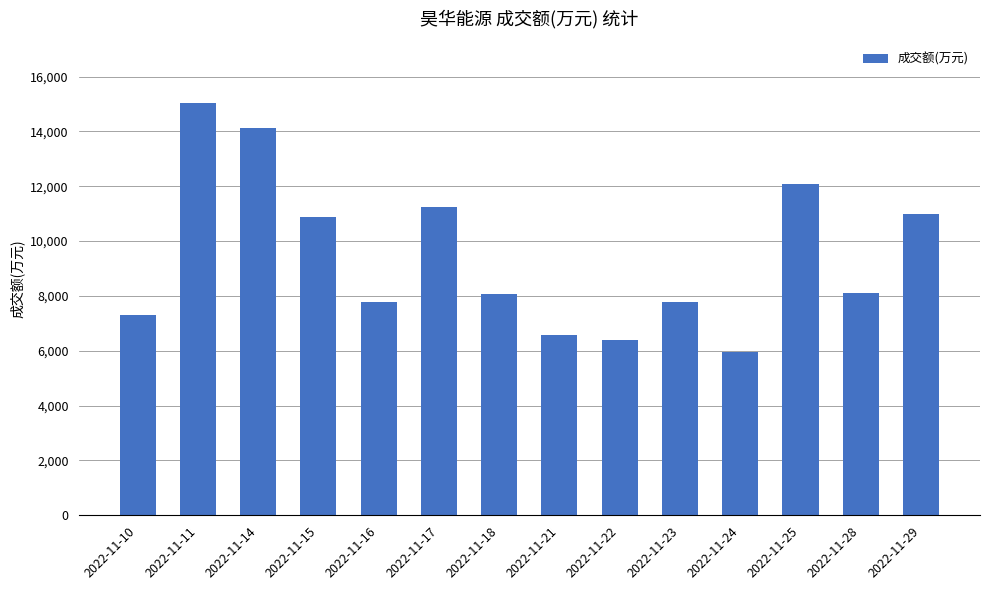

The chart shows a value of 6561 at 2022-11-21. True or false?

True